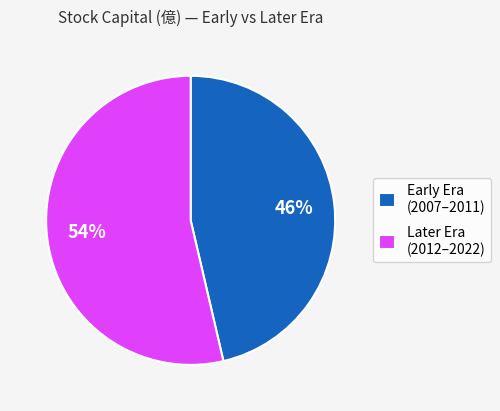

True or false: Later Era (2012–2022) accounts for 54% of the total.

True